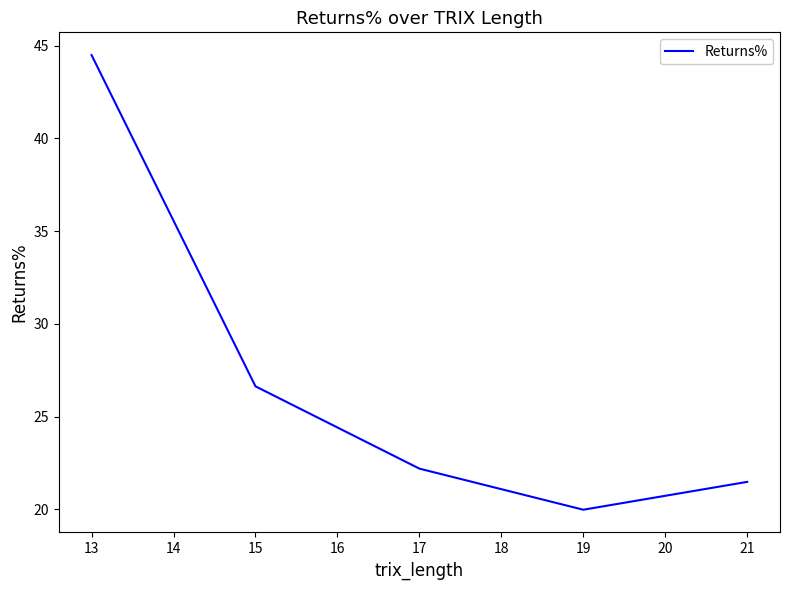

What is the sum of all values?

134.8